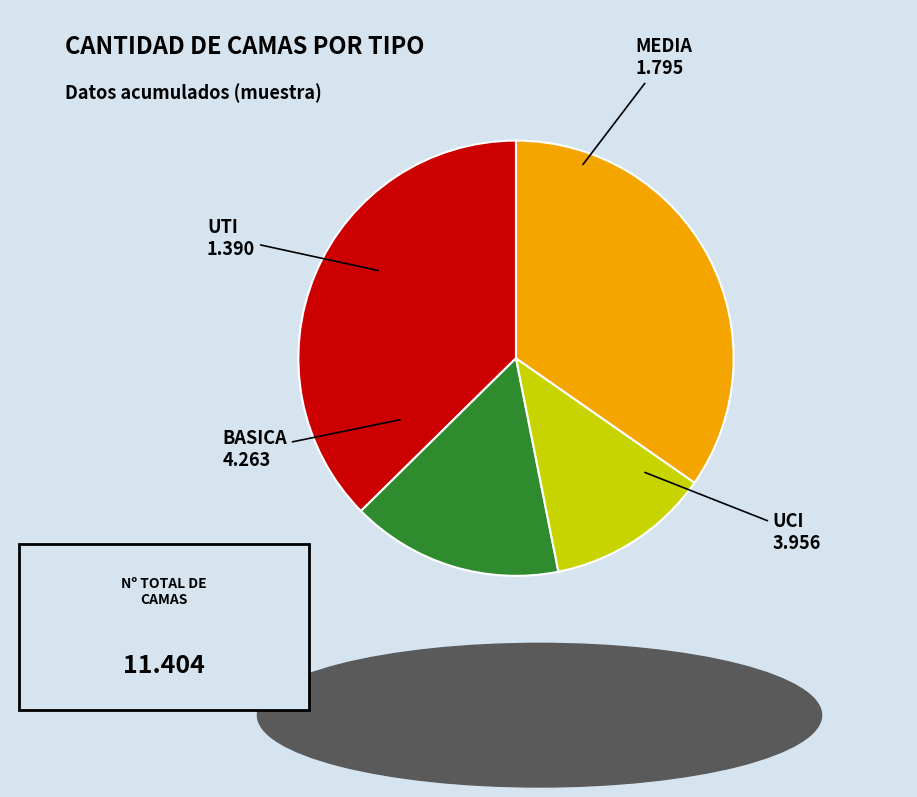

Count the number of slices in the pie.

4